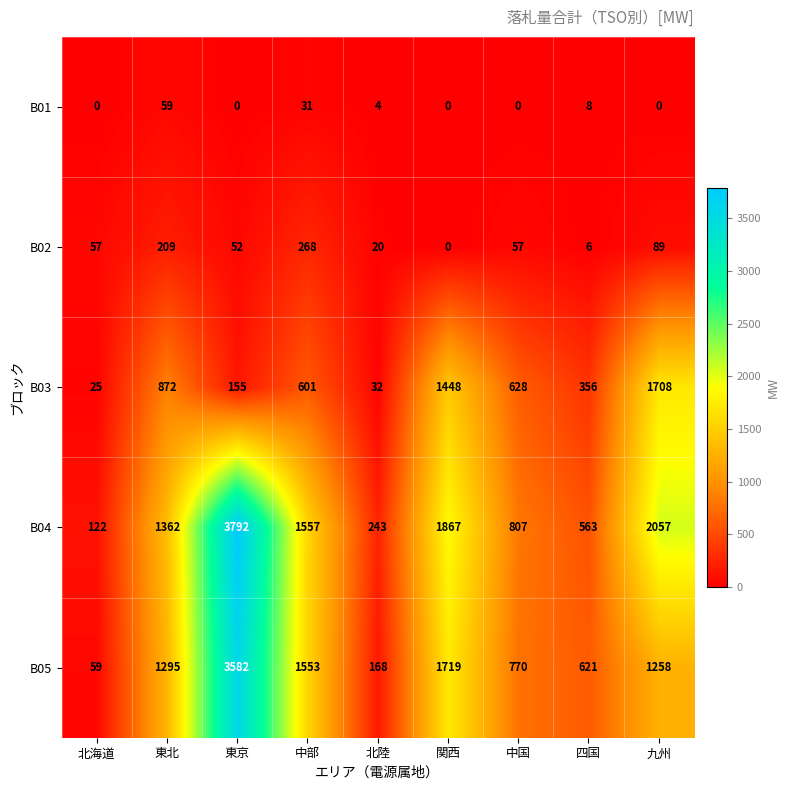

At which category does the chart reach its peak across all series?

東京